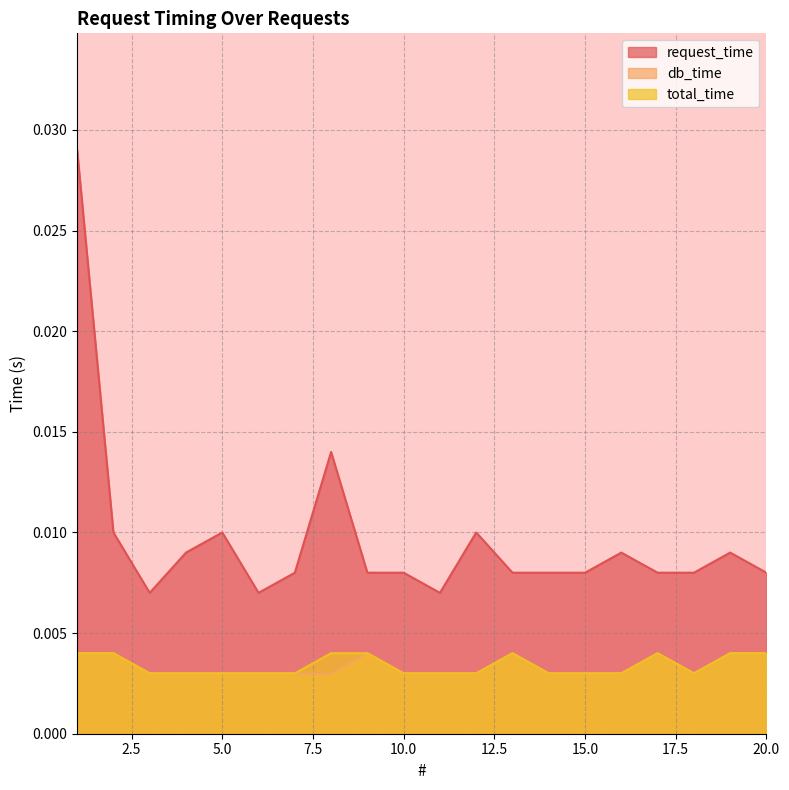

True or false: request_time and db_time cross at least once.

False